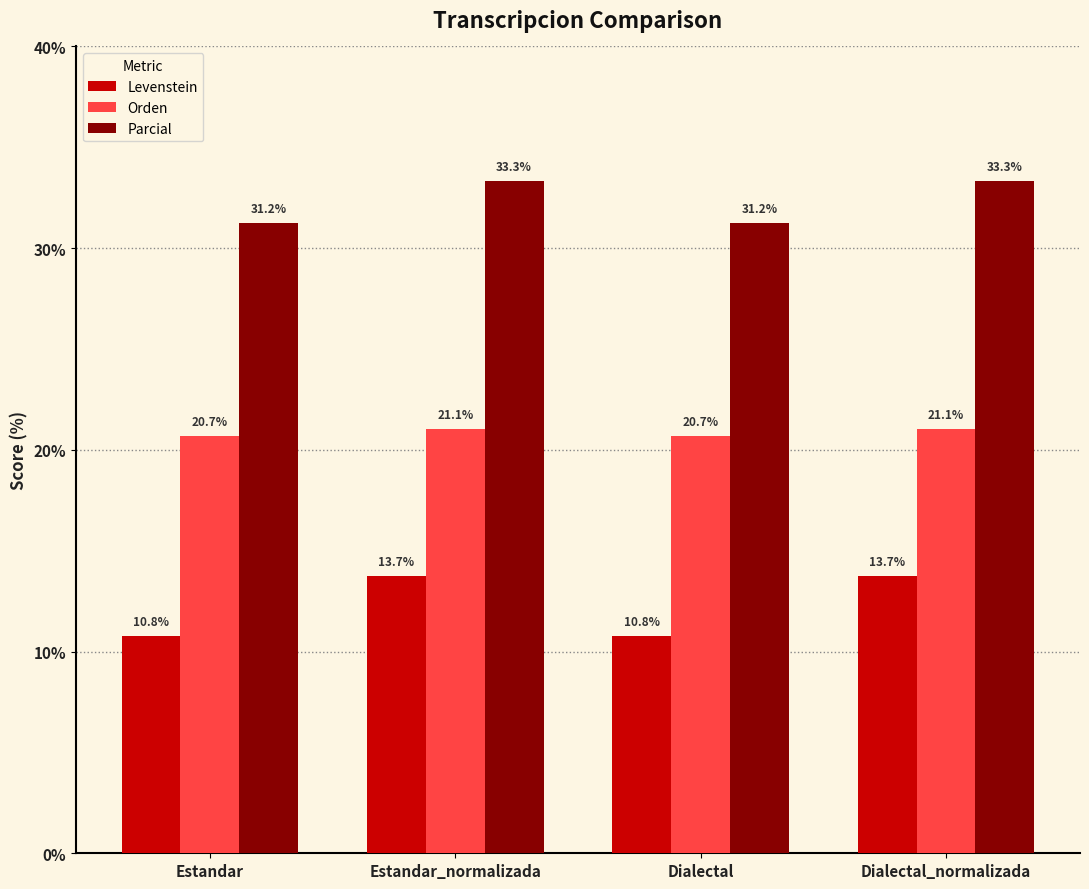

What is the sum of the Orden values at Dialectal_normalizada and Estandar_normalizada?

42.1